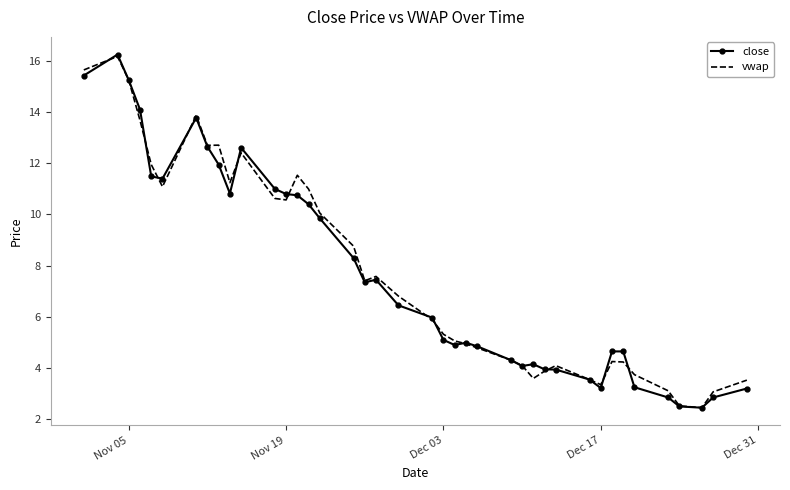

What is the maximum value for vwap?

16.2